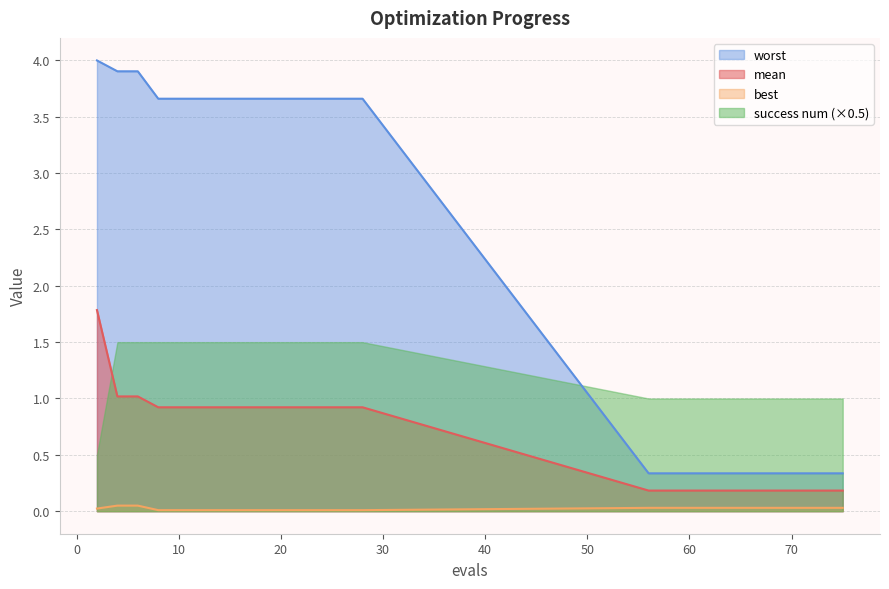

Rank the series by their average value, from lowest to highest.

best, mean, success num (×0.5), worst